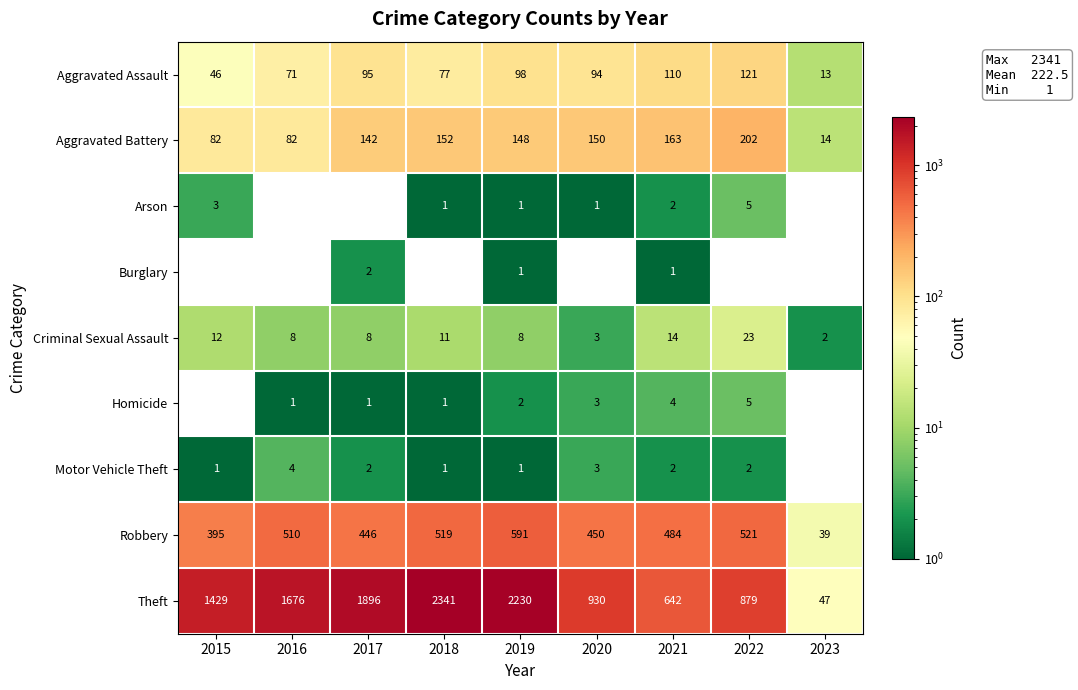

The value of Theft at 2020 is 444. True or false?

False